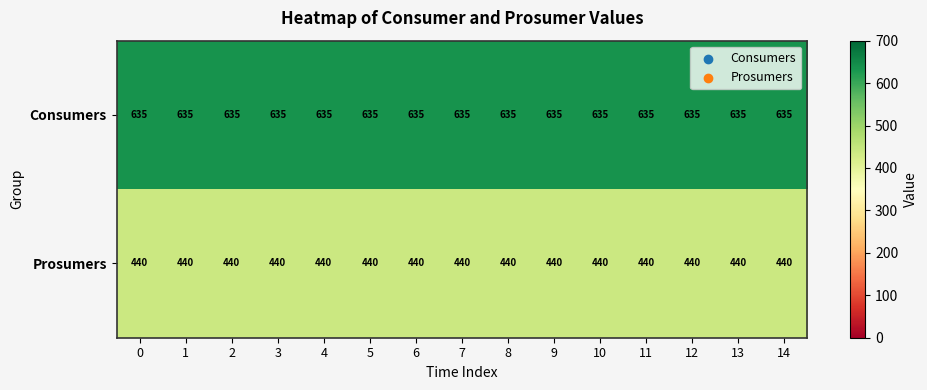

What is the total value across all series at 14?

1075